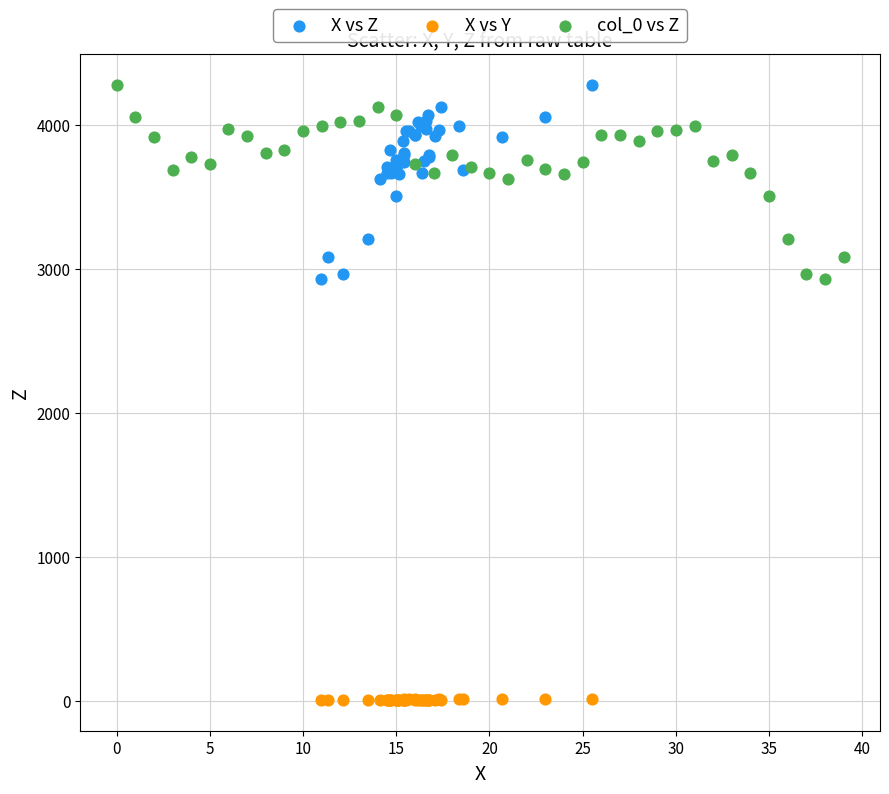

Which series reaches the minimum Y coordinate?

X vs Y